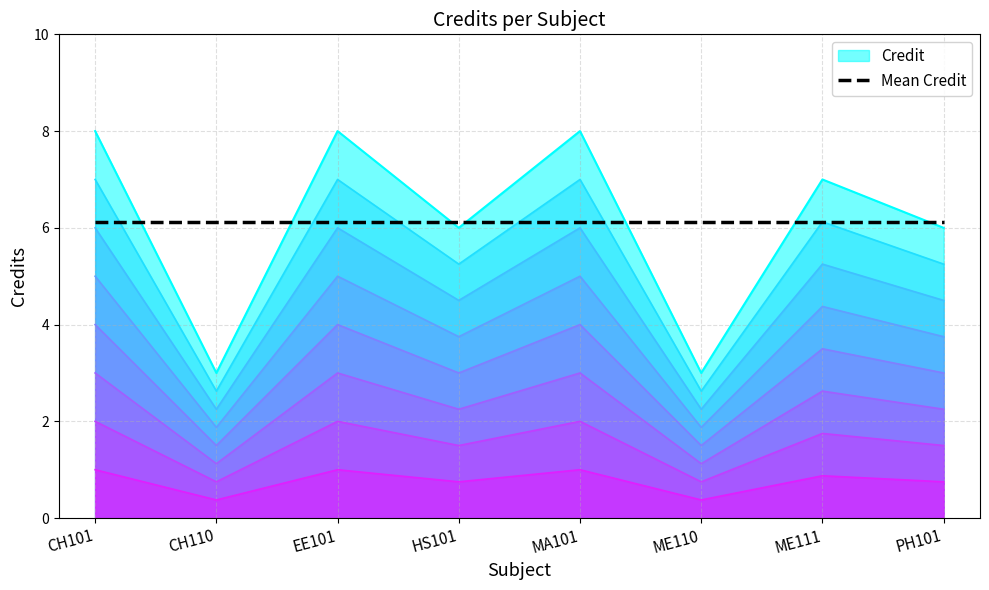

The value at HS101 is 2. True or false?

False